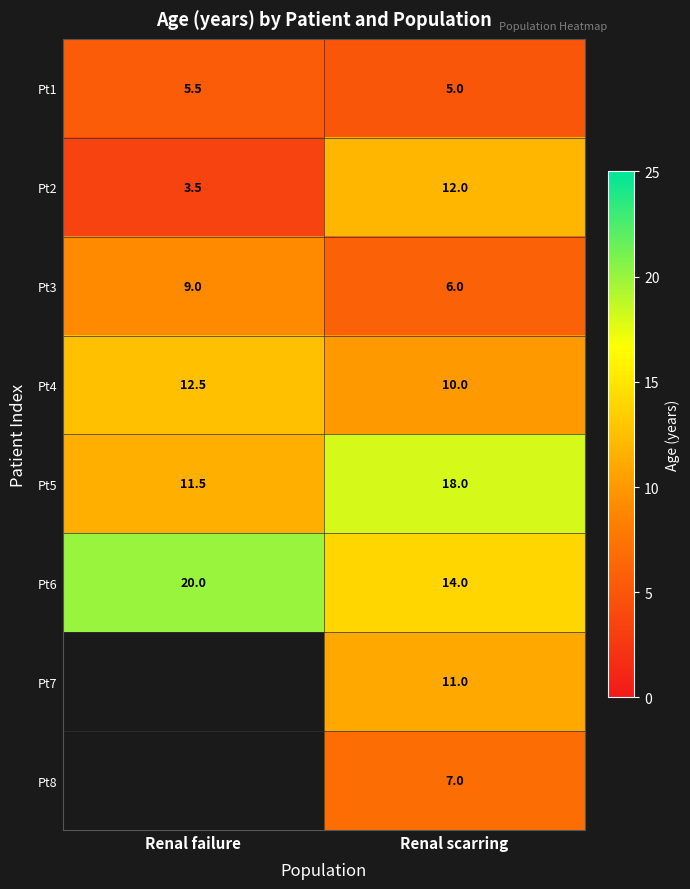

What is the sum of all Pt4 values?

22.5